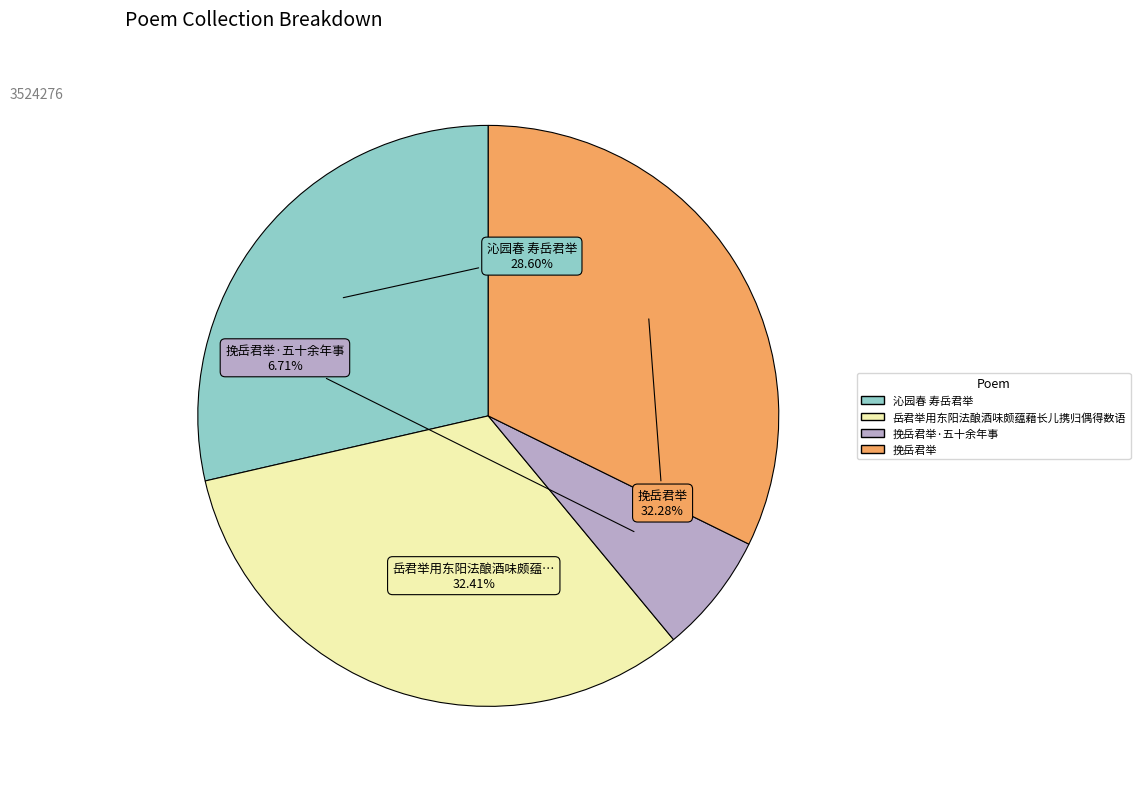

Is there any slice that represents more than half of the pie?

No